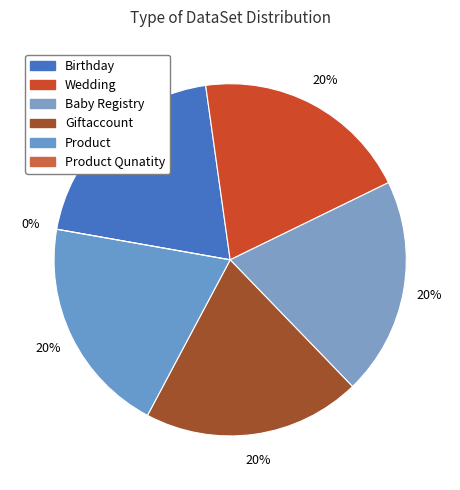

Count the number of slices in the pie.

6